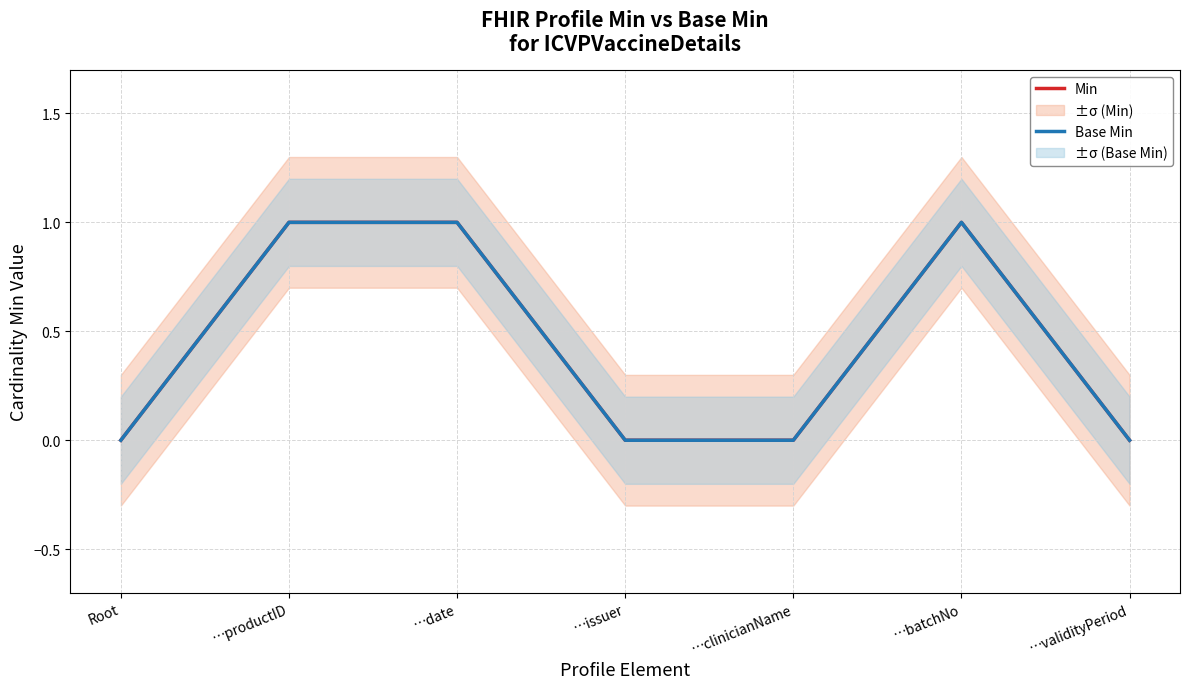

At …validityPeriod, list the series in order from largest to smallest.

Min, Base Min